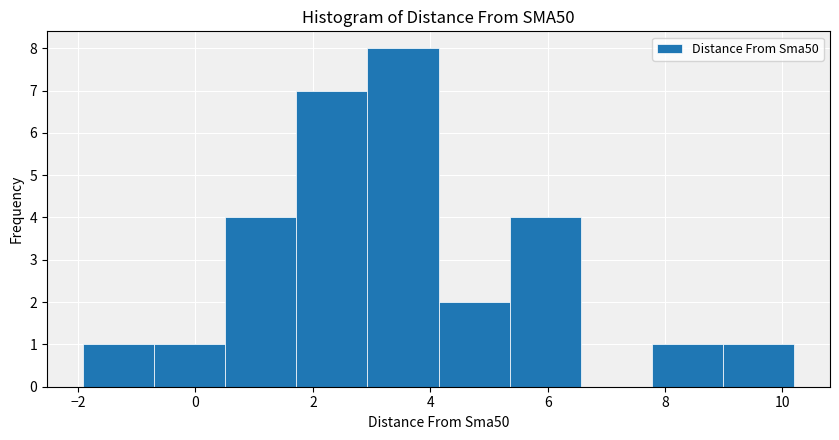

Which range on the x-axis has the tallest bar?

3.0 to 4.2